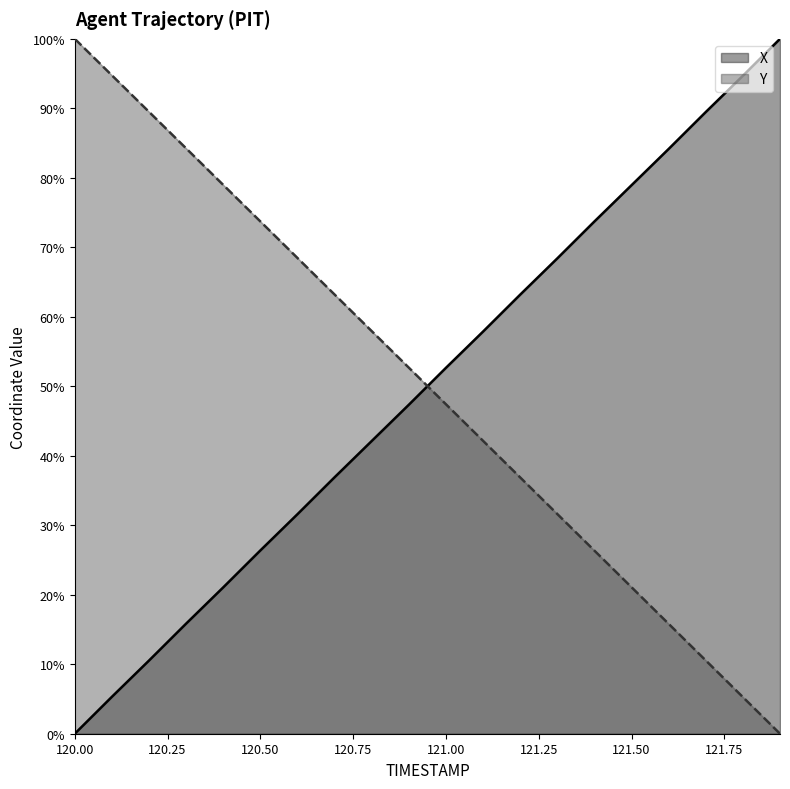

How many intersections are there between X and Y?

1